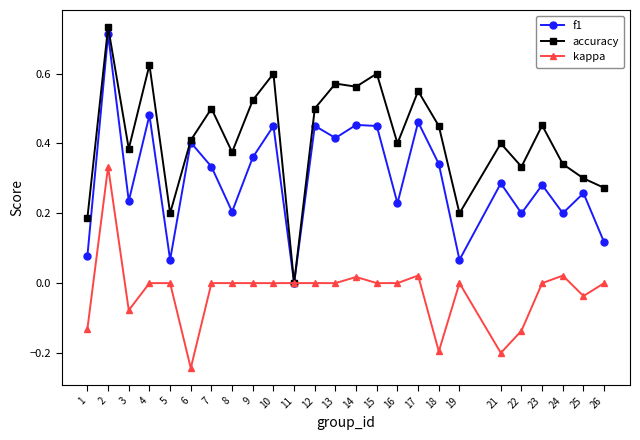

The accuracy series shows 0.8 at 13. True or false?

False